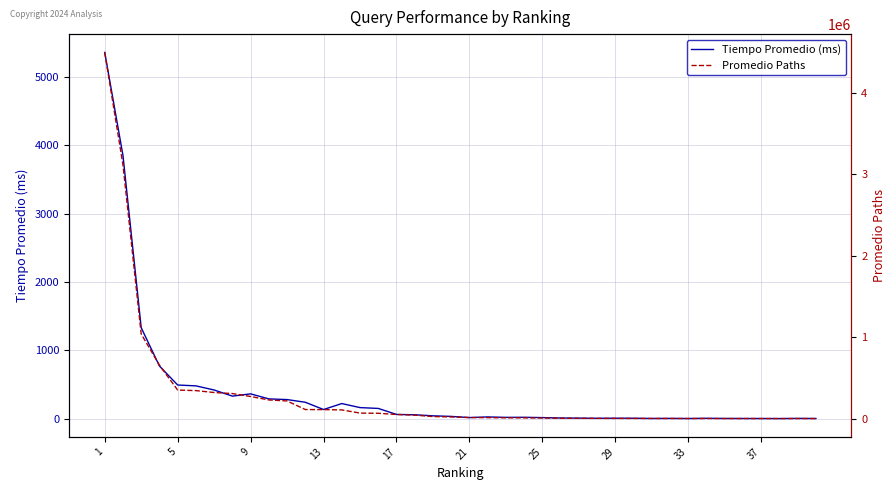

True or false: Promedio Paths and Tiempo Promedio (ms) cross at least once.

False